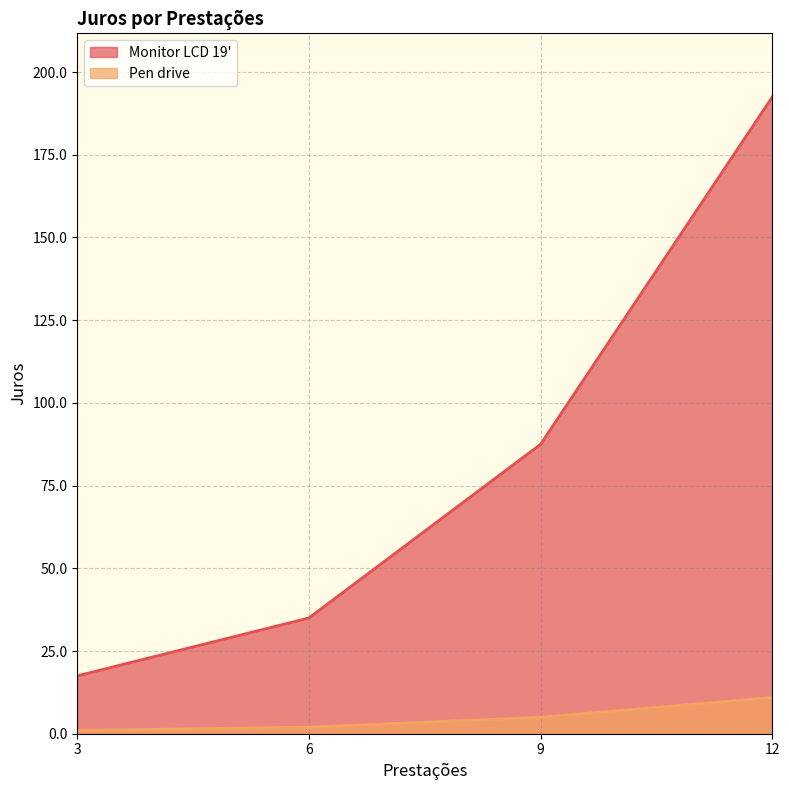

Read the Pen drive value at 9.

5.0